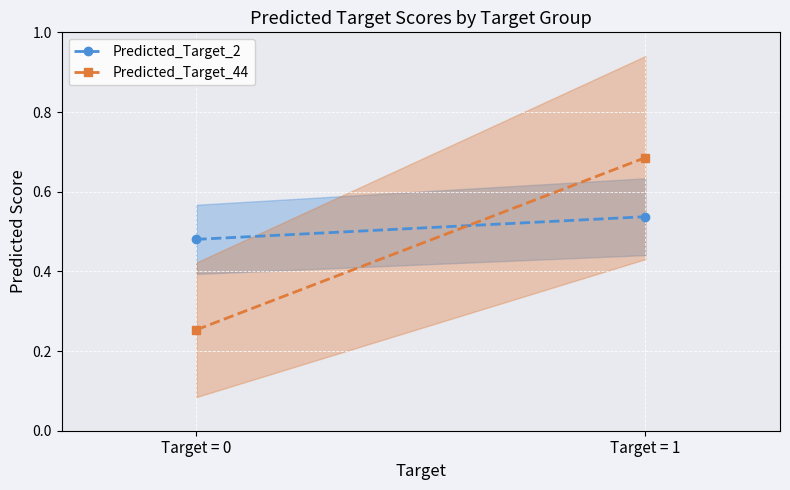

What are all the series names shown in the legend?

Predicted_Target_2, Predicted_Target_44